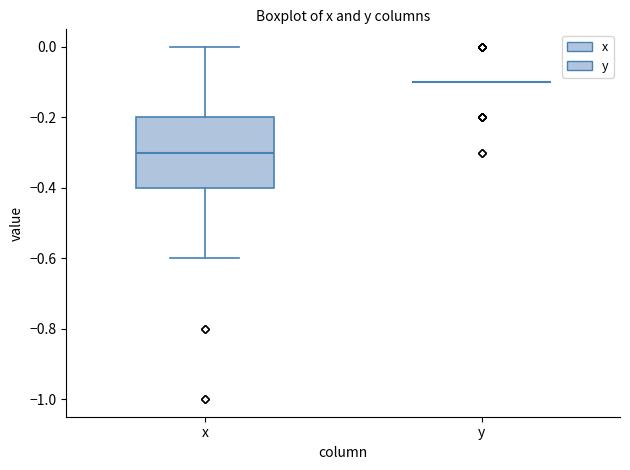

Reading left to right, transcribe this box plot: for each box, give where its median line is, the range the box spans, and where its two whiskers end, as read against the y-axis. The values are not printed on the chart, so give them approximately, as read against the axis.

x: median -0.3, box -0.4 to -0.2, whiskers -0.6 to 0.0
y: box collapsed to a line at -0.1, whiskers -0.1 to -0.1